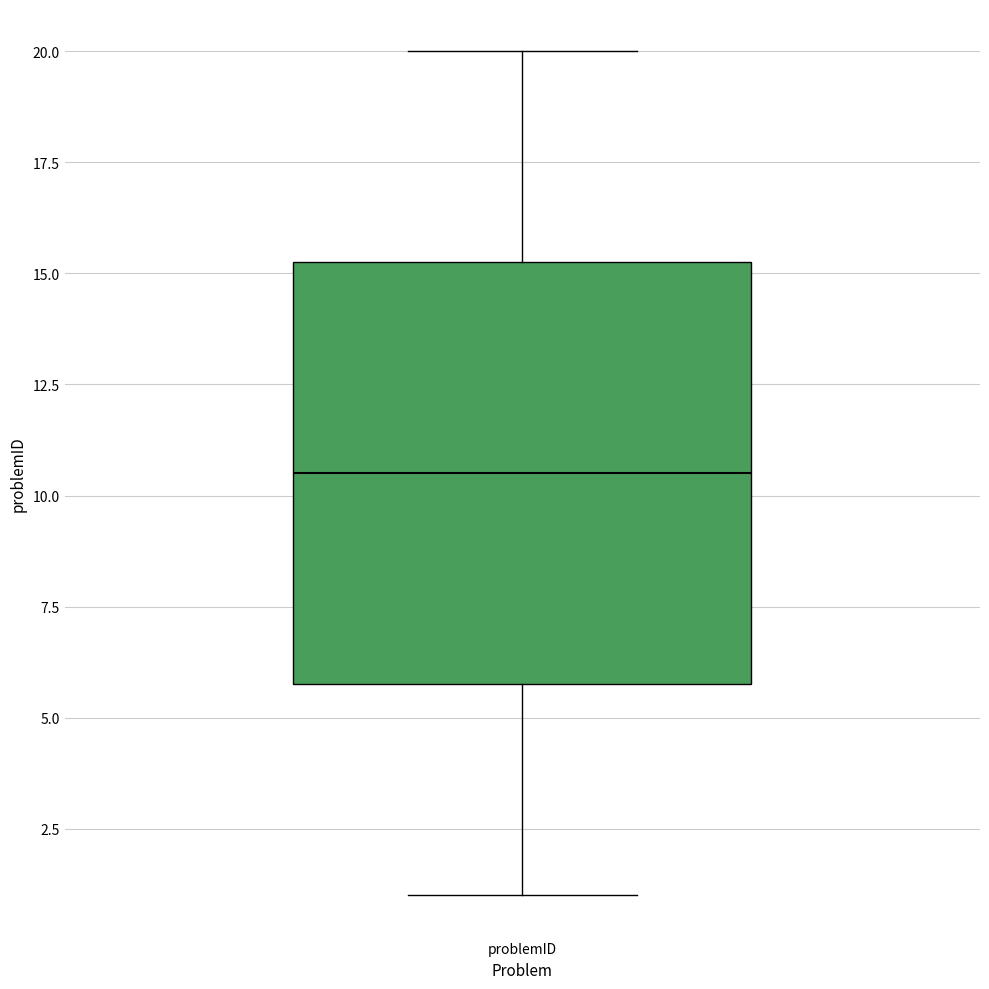

Read this box plot against the y-axis: the position of the median line, the range covered by the box, and the ends of both whiskers. The values are not printed on the chart, so give them approximately, as read against the axis.

median 10.5, box 6.0 to 15.5, whiskers 1.0 to 20.0